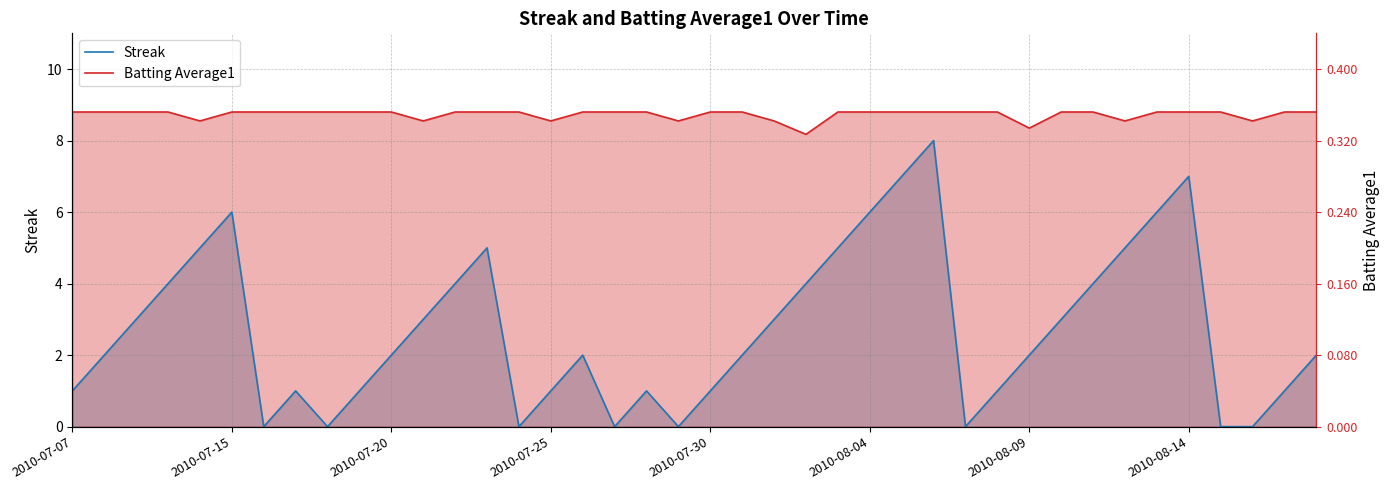

True or false: Streak has more than 0 points higher than both neighbors.

True